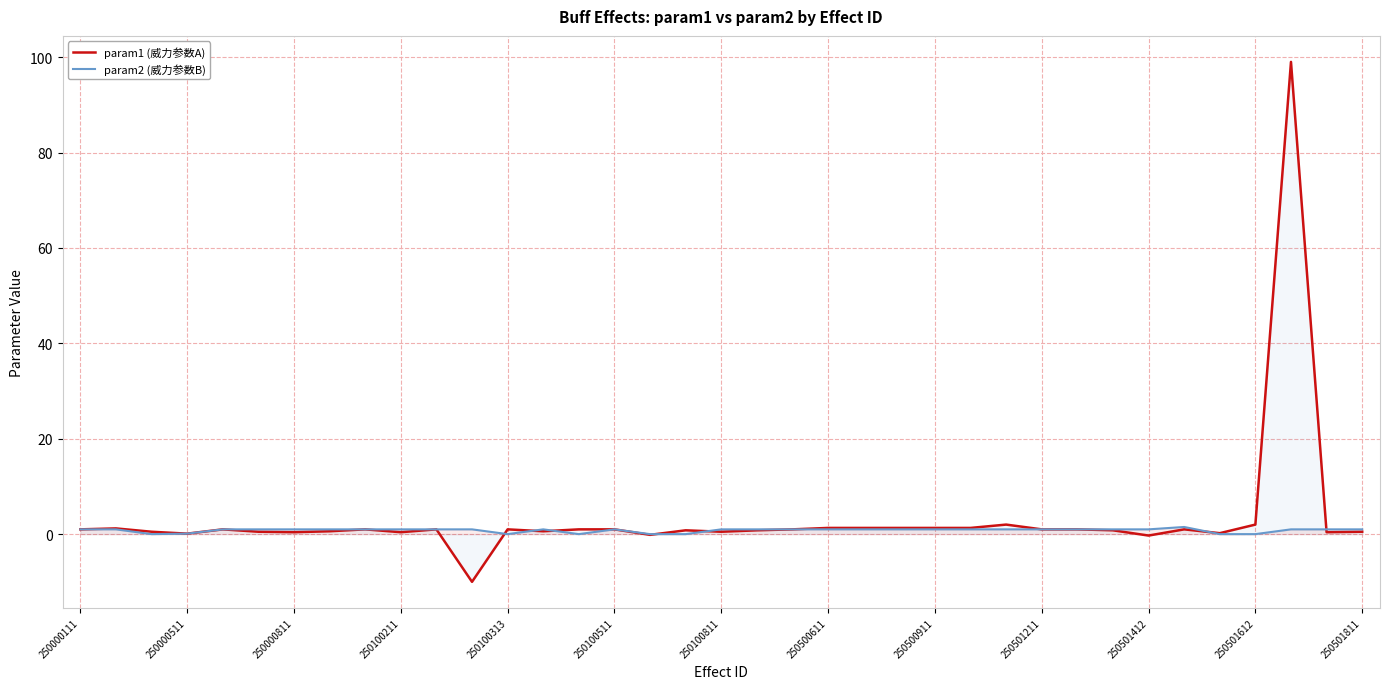

True or false: param1 (威力参数A) and param2 (威力参数B) cross at least once.

True